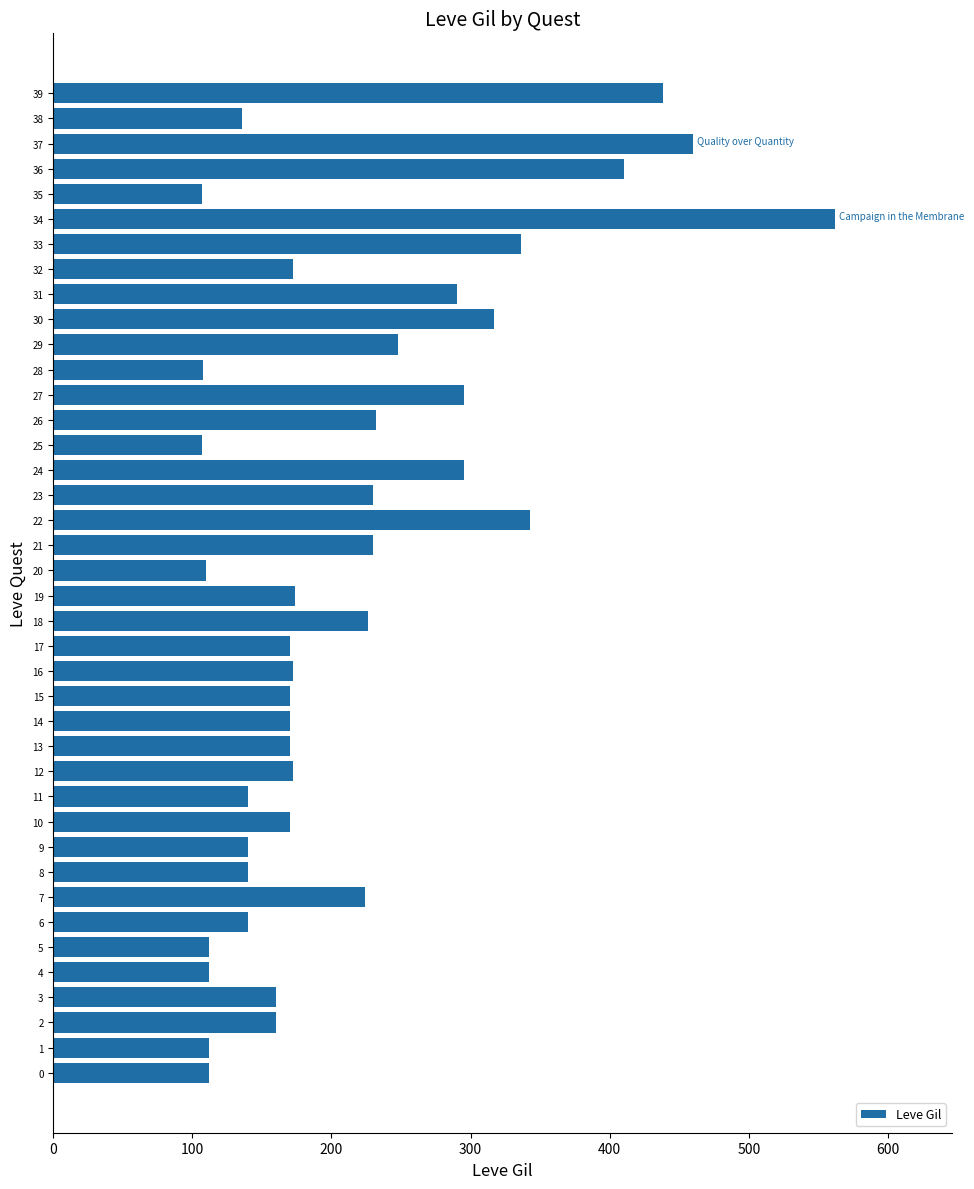

The value at 10 is 265. True or false?

False